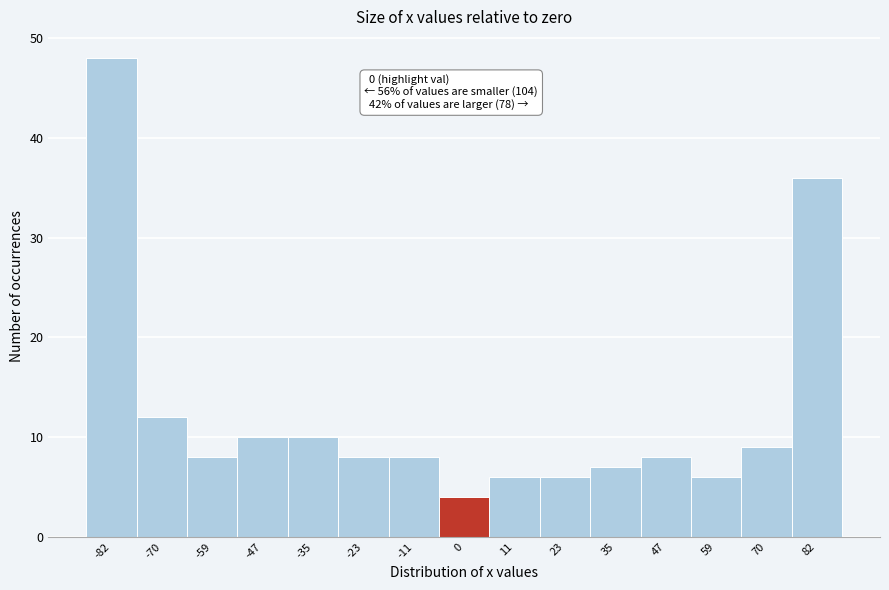

Which range on the x-axis has the tallest bar?

-88 to -76